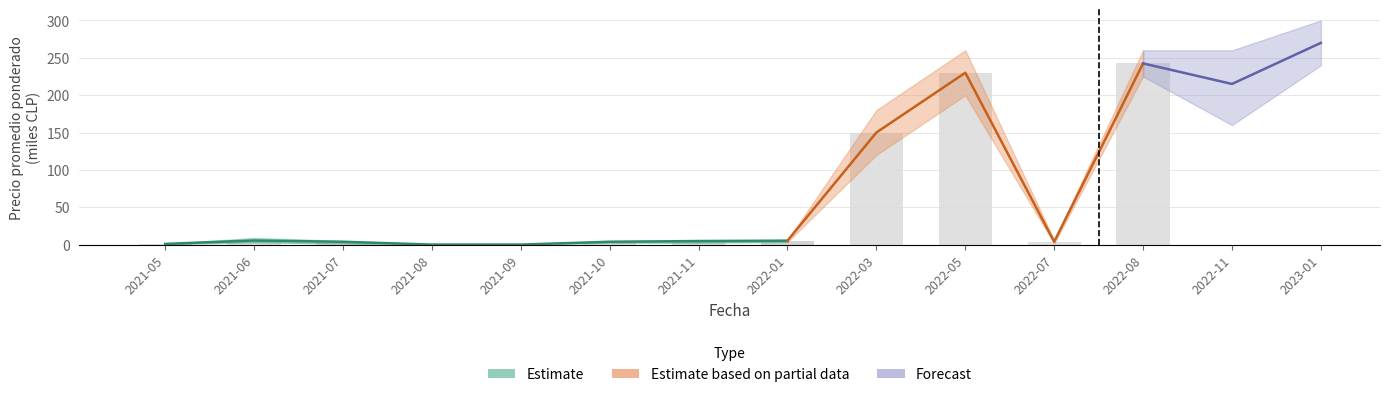

Rank the categories by value from highest to lowest.

2021-06, 2022-01, 2021-11, 2021-07, 2021-10, 2021-05, 2021-08, 2021-09